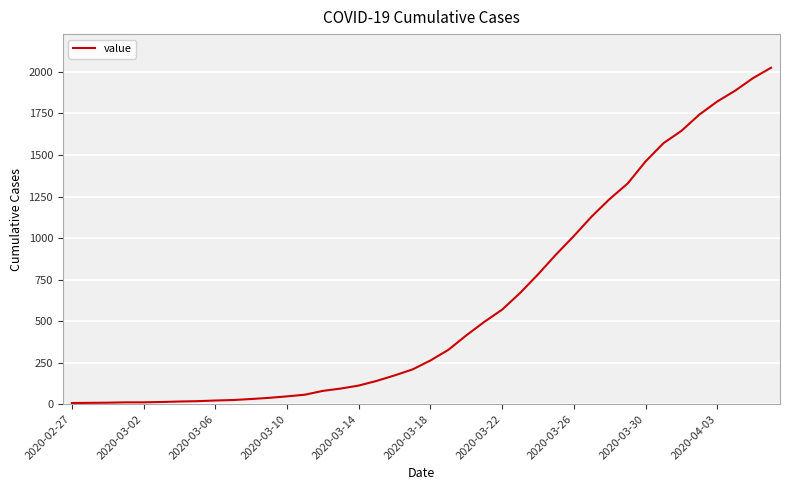

What is the maximum value shown in the chart?

2025